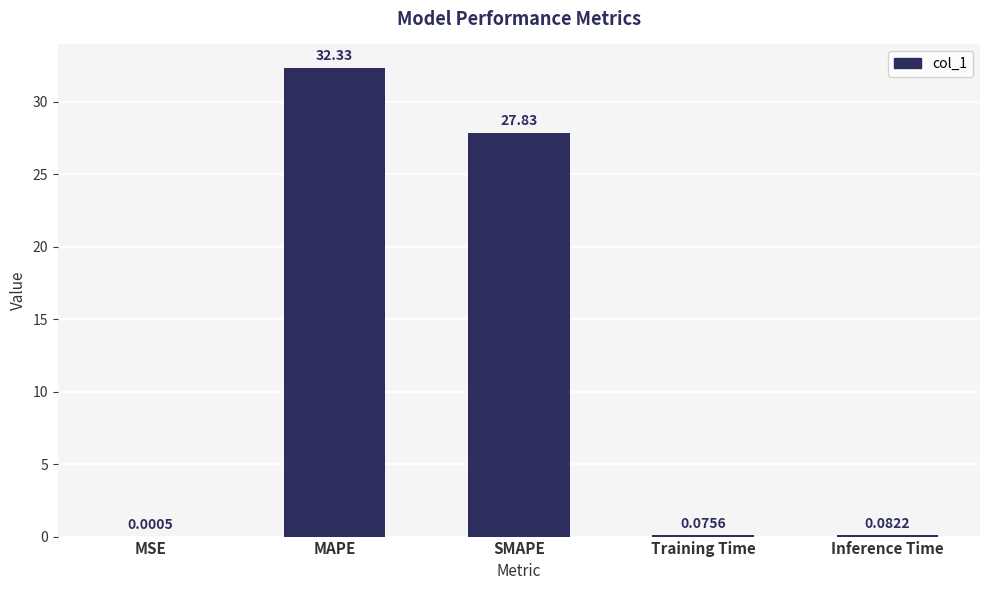

At which category does the chart reach its peak across all series?

MAPE